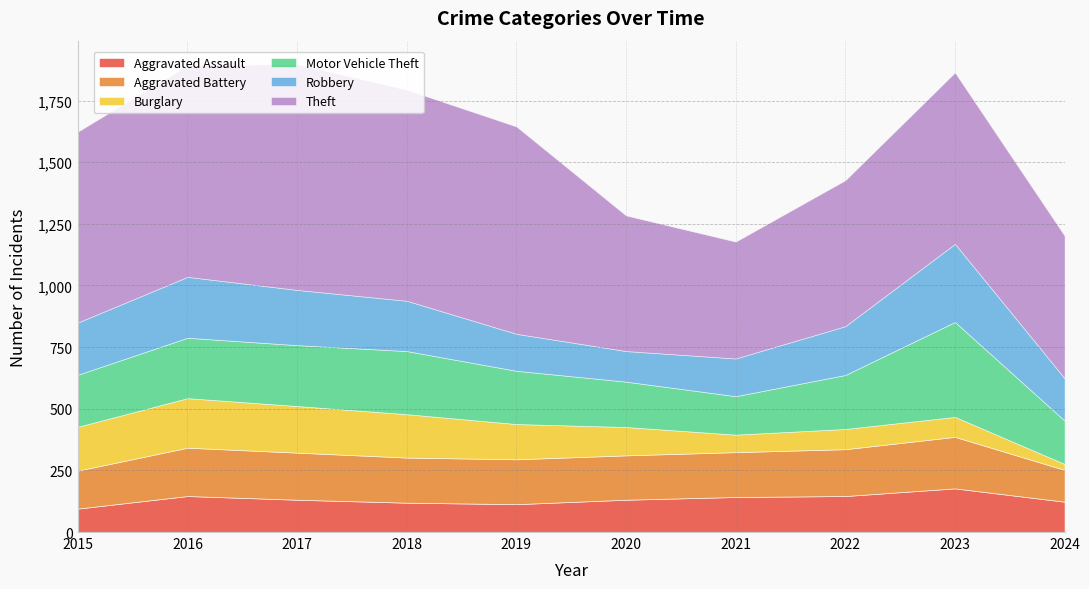

Does the chart have visible grid lines?

Yes